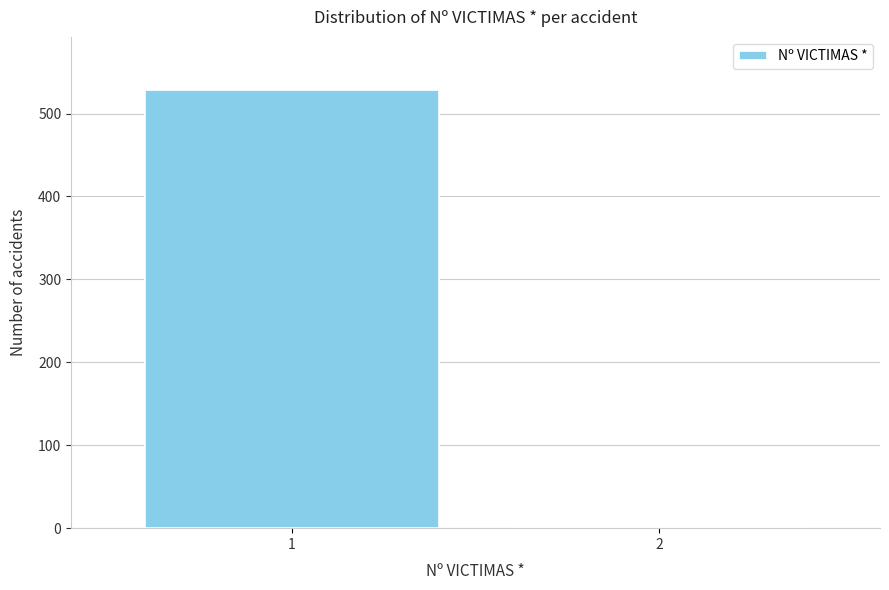

Reading left to right, what are all the values shown in this chart?

1=529	2=2